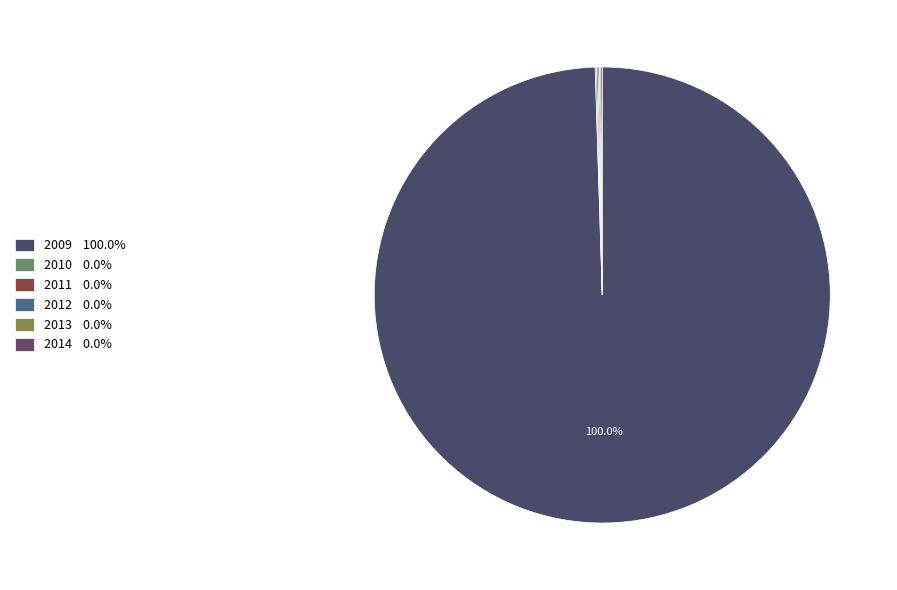

What is the majority slice?

2009